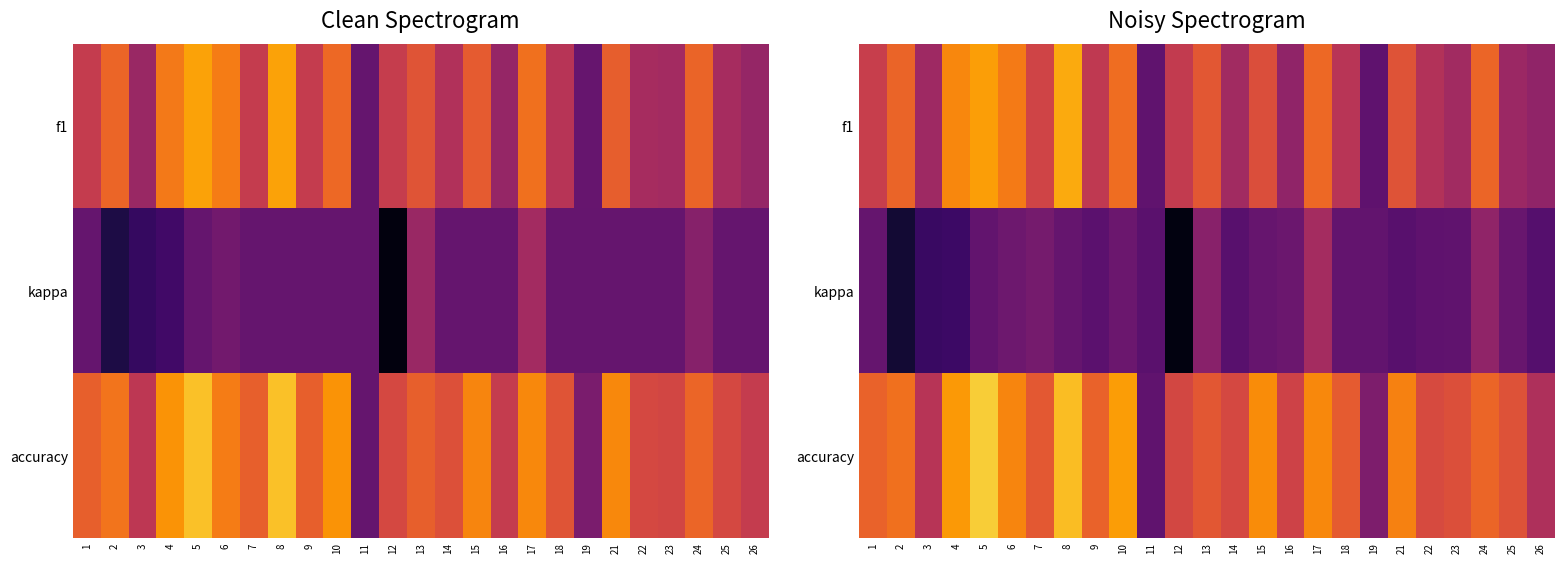

At which category is the sum across all series the highest?

5